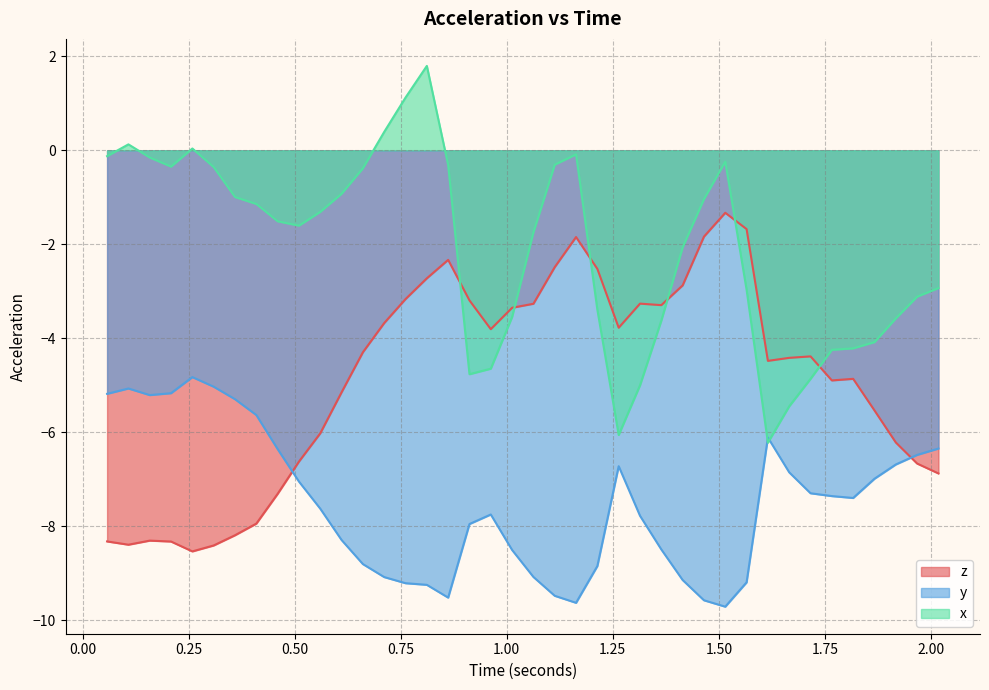

Rank the series by their average value, from lowest to highest.

y, z, x